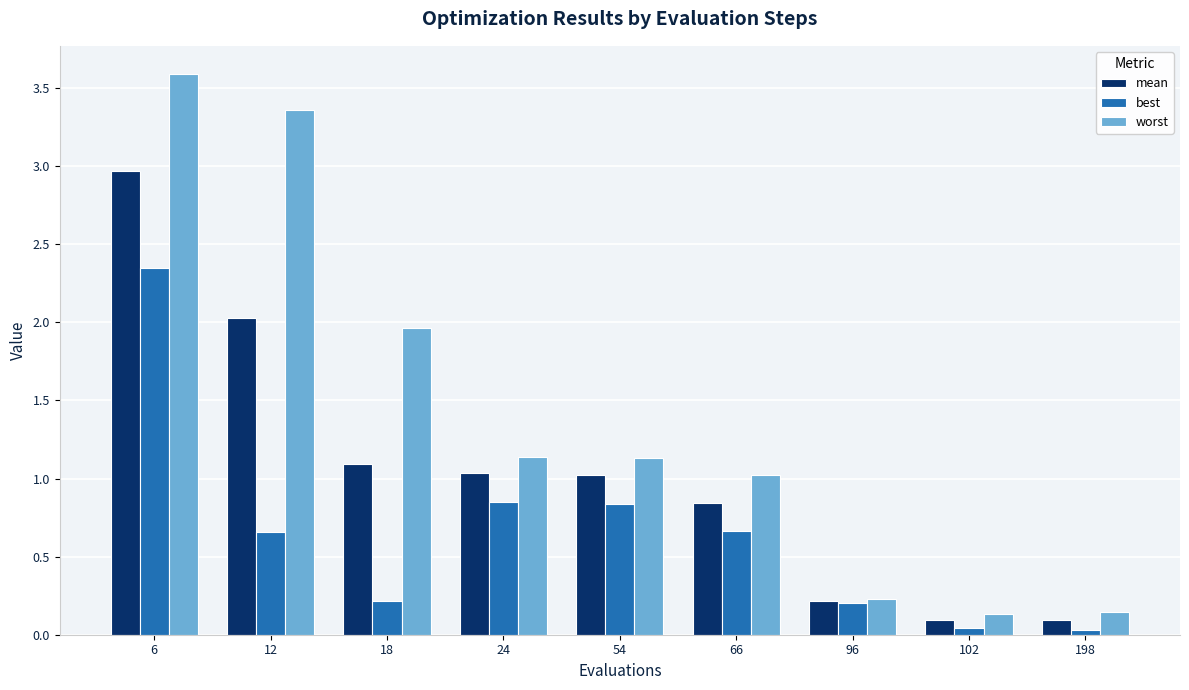

The value of mean at 198 is 0.1. True or false?

True